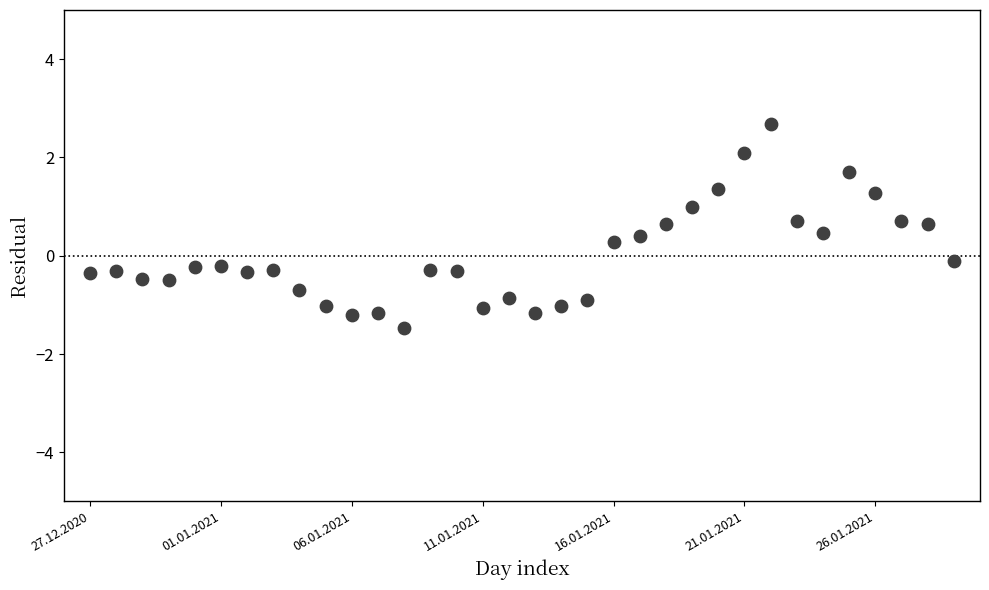

What is the range of Y values (max minus min)?

4.2